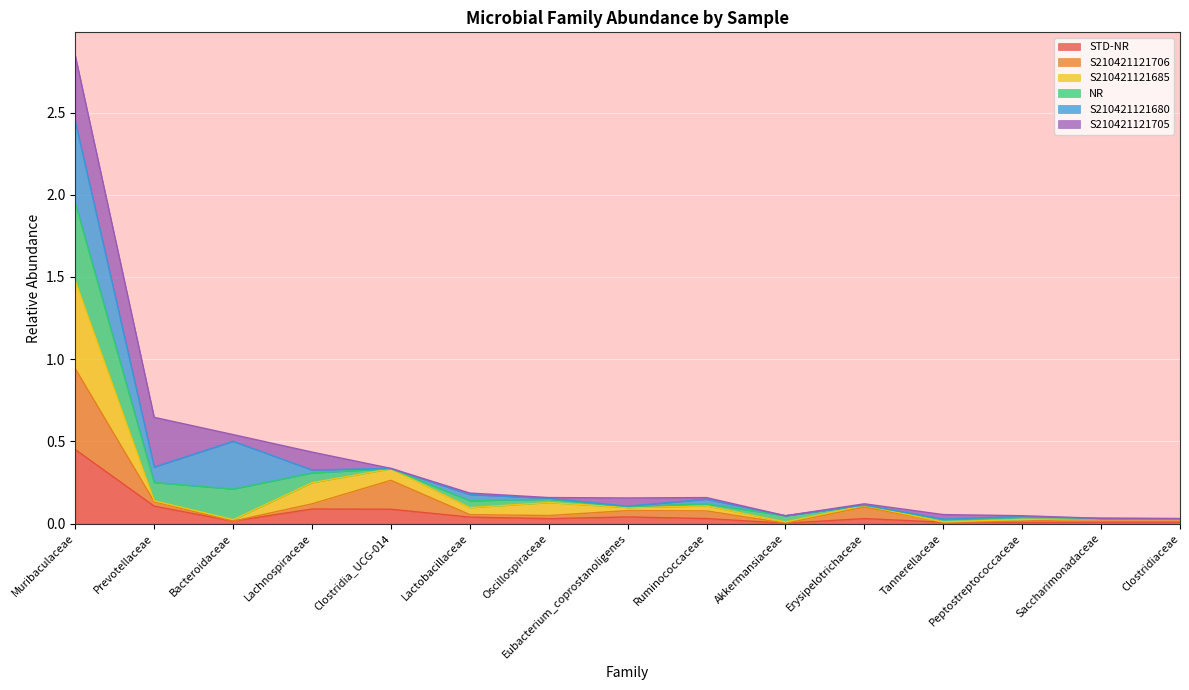

Which has a higher value, Bacteroidaceae or Clostridiaceae?

Bacteroidaceae